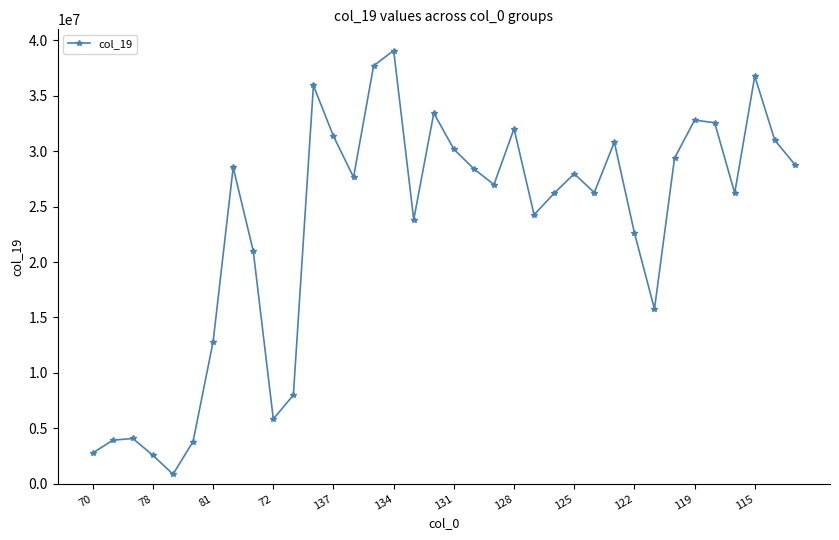

How many points are higher than both their immediate neighbors (excluding endpoints)?

10